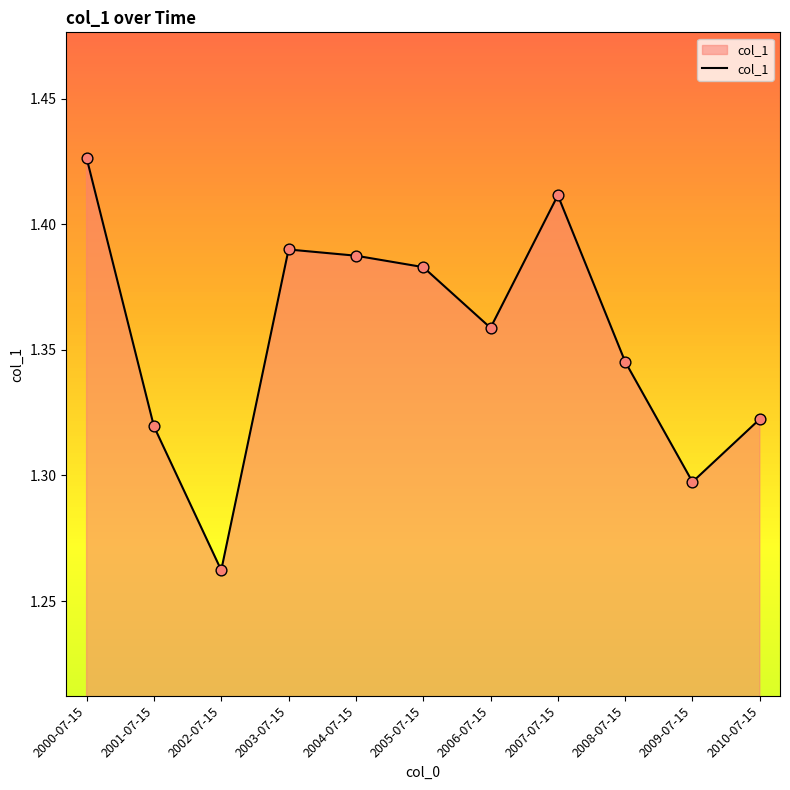

Approximately how many times larger is the value at 2001-07-15 compared to 2005-07-15?

1.0